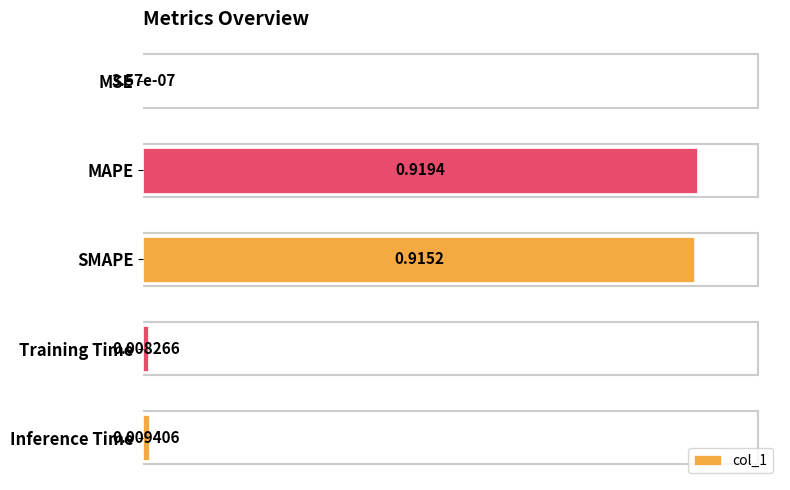

What is the change in value from MSE to SMAPE?

+1.0